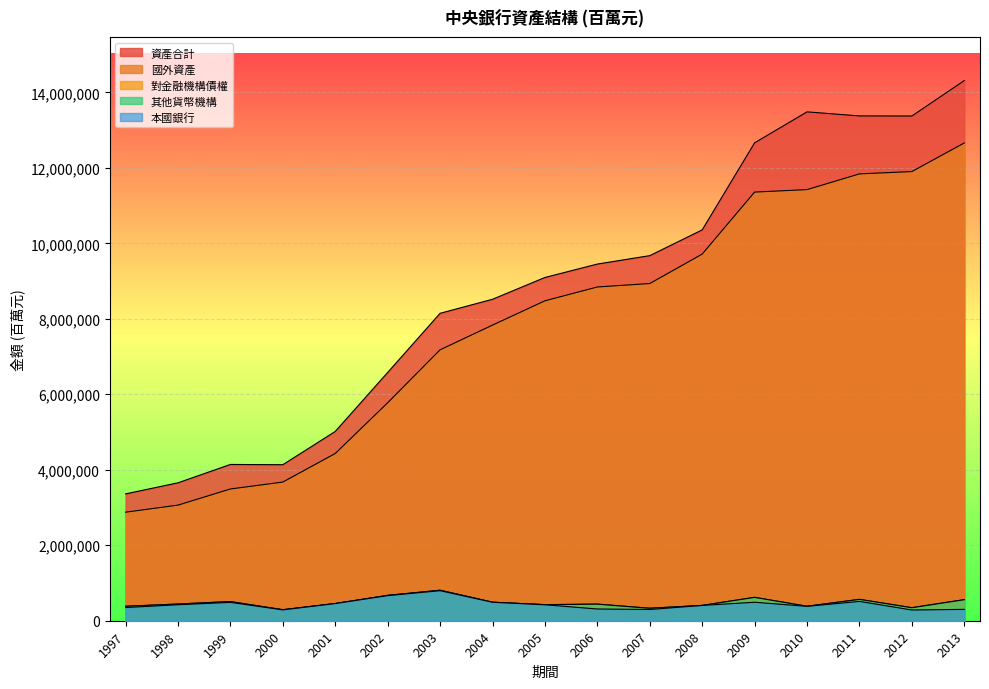

At which label does 其他貨幣機構 reach its minimum?

2000